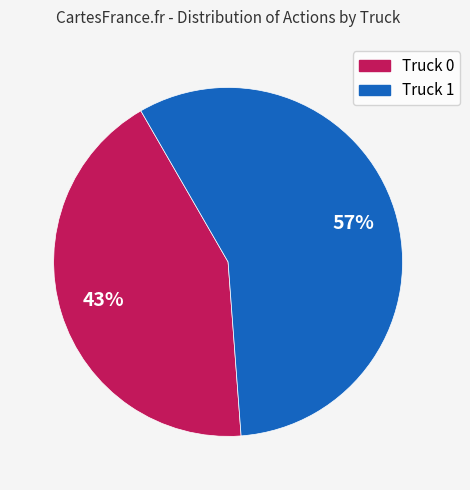

What is the majority slice?

Truck 1